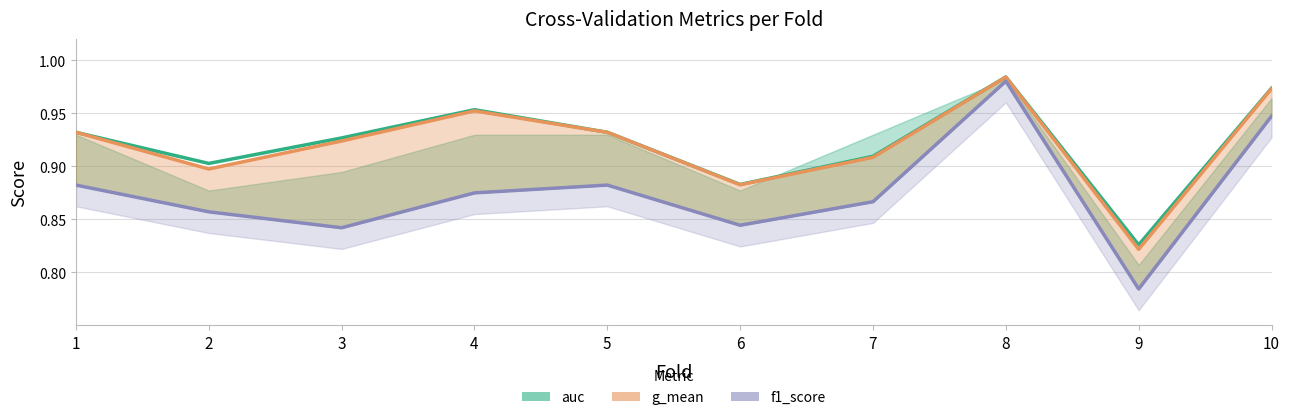

Which series changed the most between 2 and 5?

g_mean